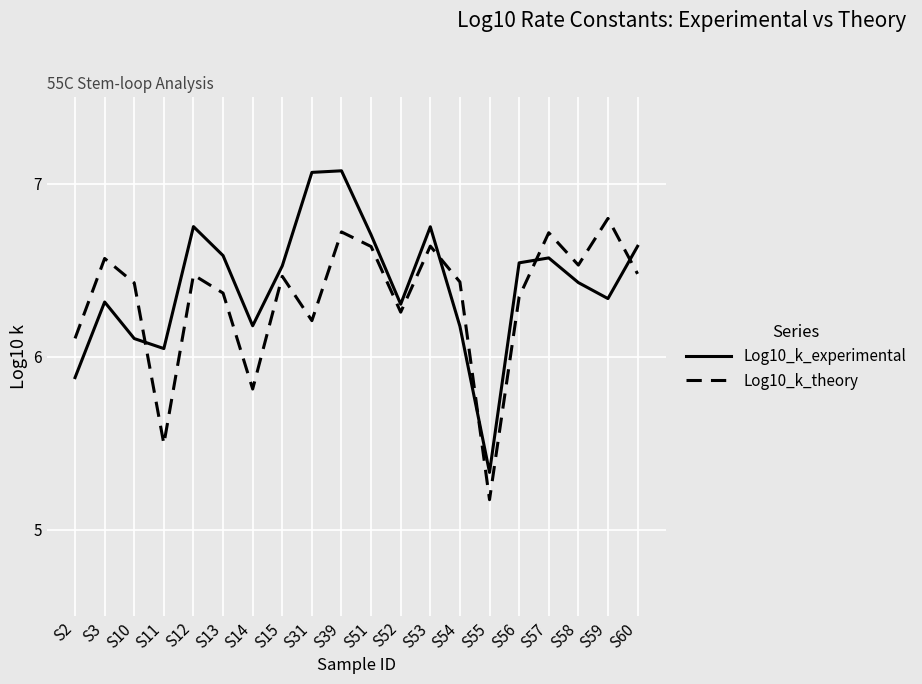

Which series changed the most between S39 and S53?

Log10_k_experimental